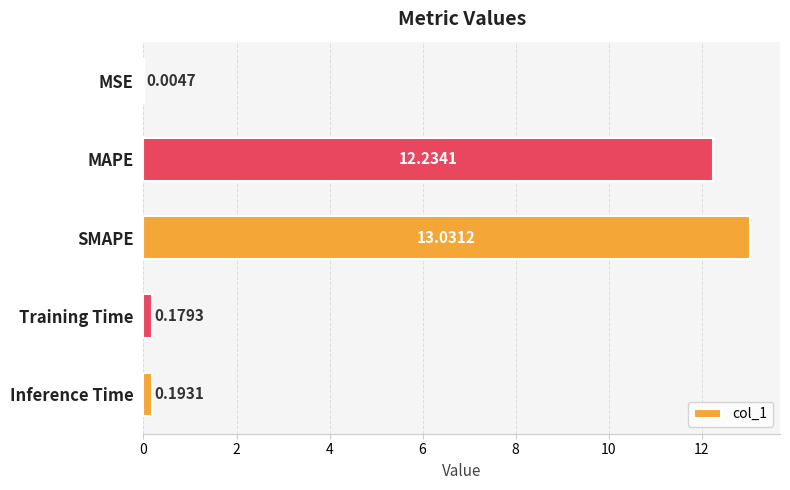

What is the sum of the values at MAPE and SMAPE?

25.3